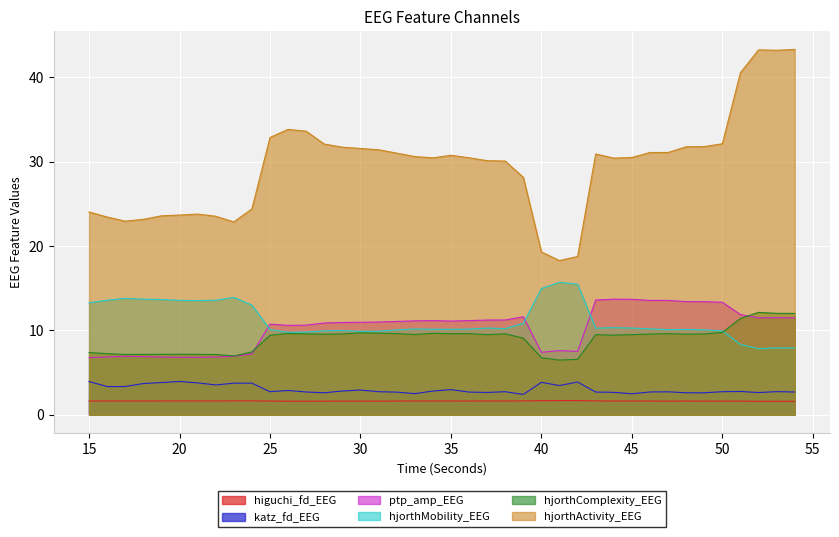

Rank the series by their maximum value, from highest to lowest.

hjorthActivity_EEG, hjorthMobility_EEG, ptp_amp_EEG, hjorthComplexity_EEG, katz_fd_EEG, higuchi_fd_EEG